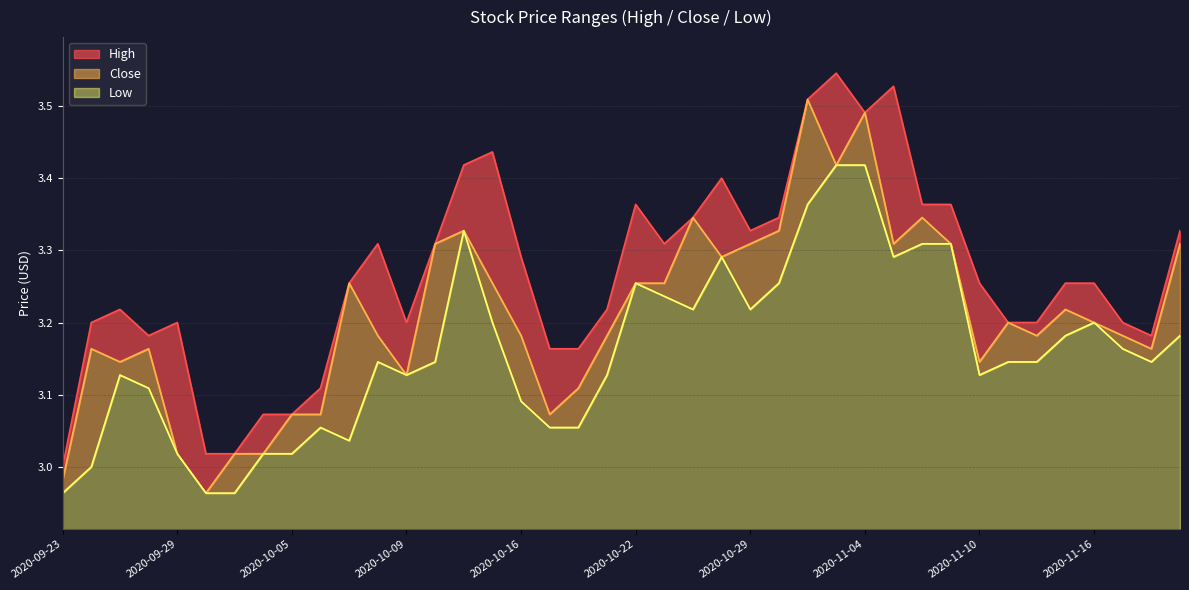

The value of Close at 2020-10-20 is 1.2. True or false?

False